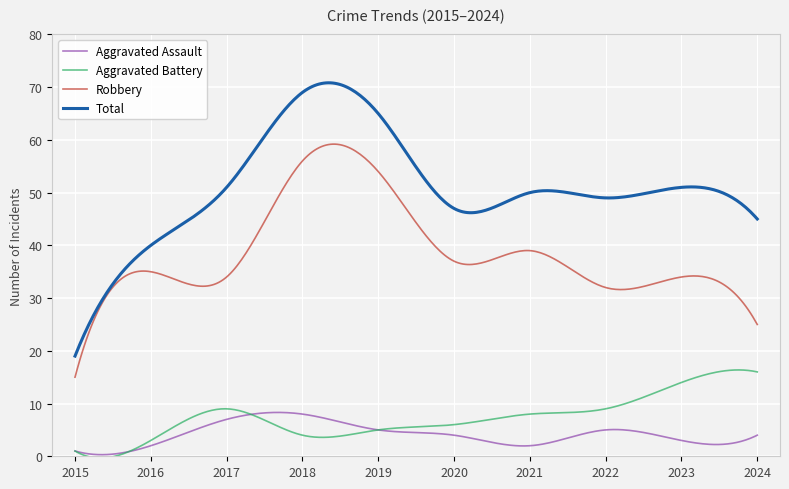

True or false: Aggravated Assault and Robbery cross at least once.

False